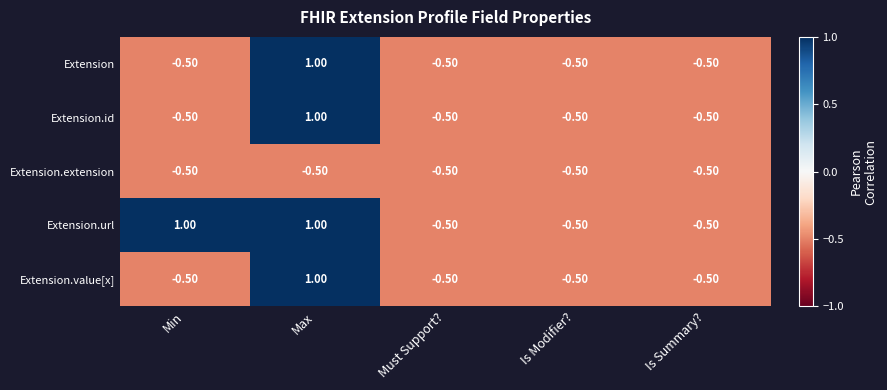

Between Min and Is Summary?, which series saw the biggest shift?

Extension.url